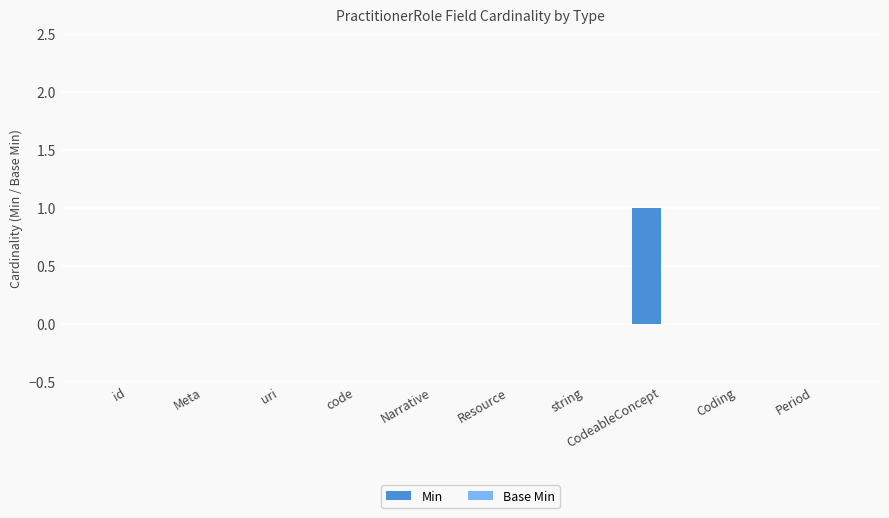

Between CodeableConcept and Resource, which is larger?

CodeableConcept